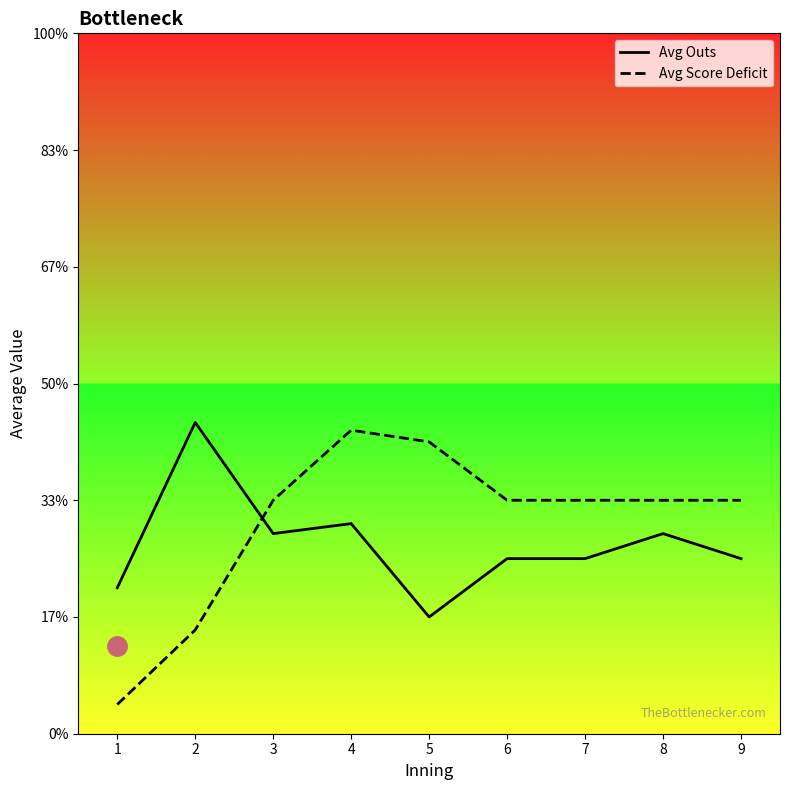

Where is Avg Score Deficit nearest to the value 0?

1